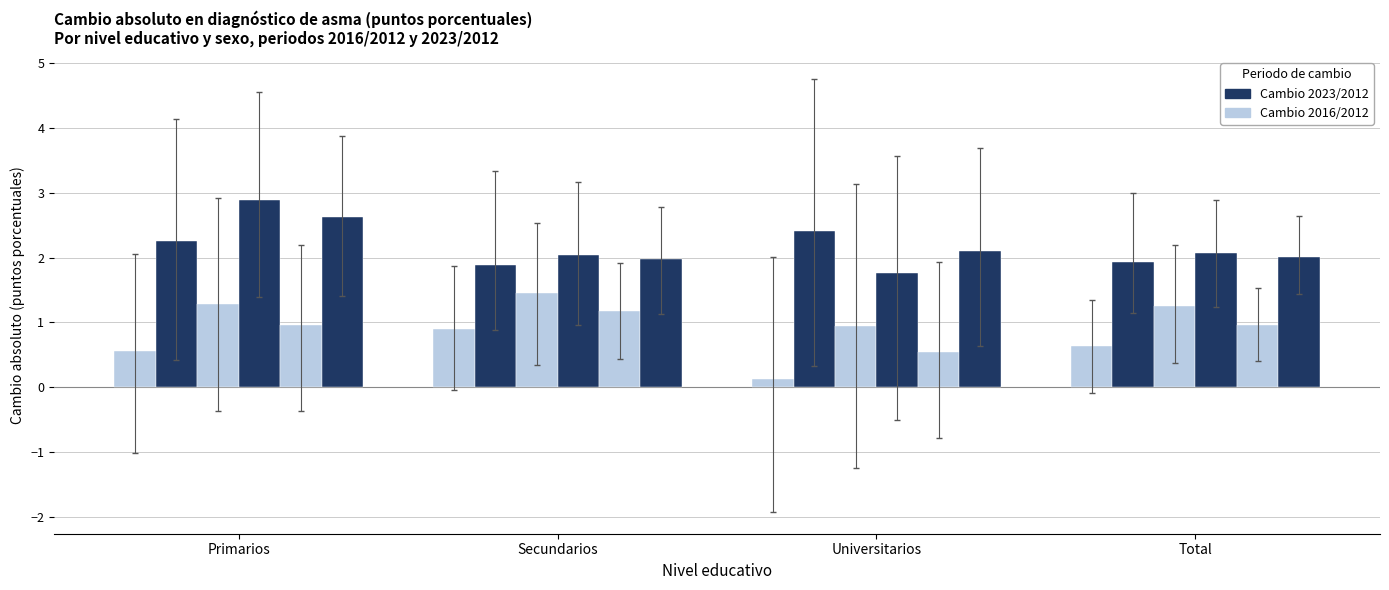

The Mujer 2023/2012 series shows 1.8 at Universitarios. True or false?

True